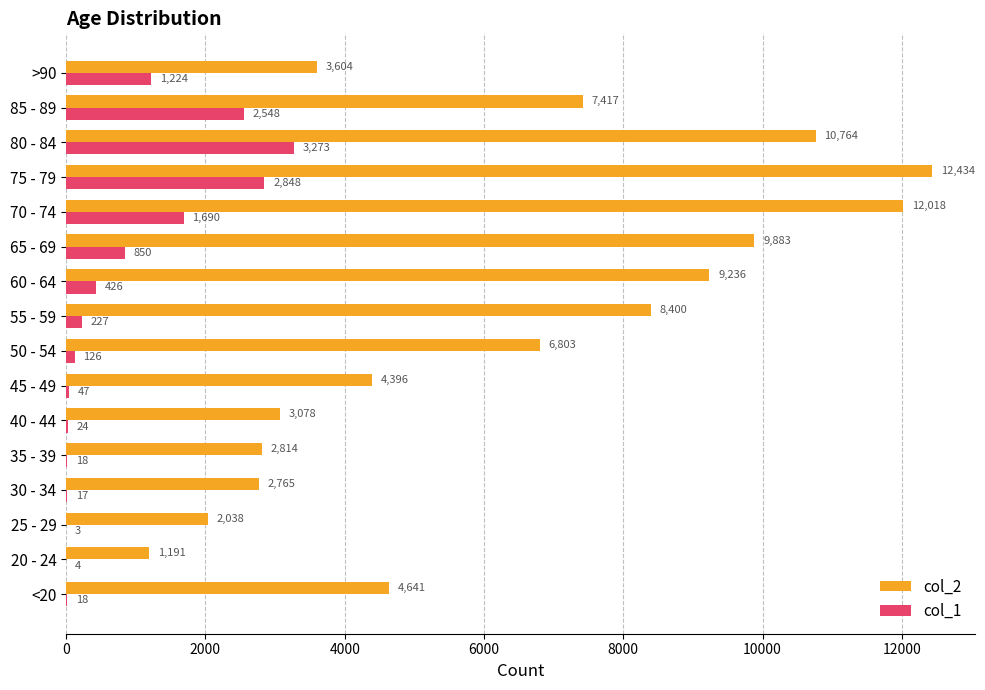

How many series are shown in this chart?

2